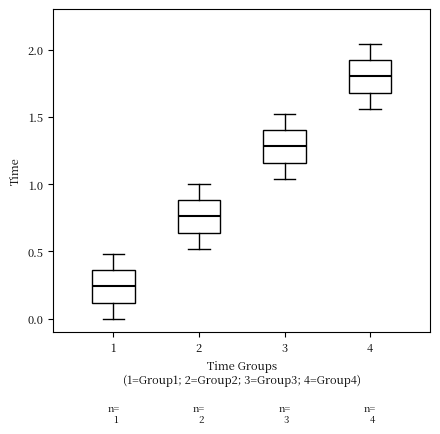

Which box has the lowest median line?

1